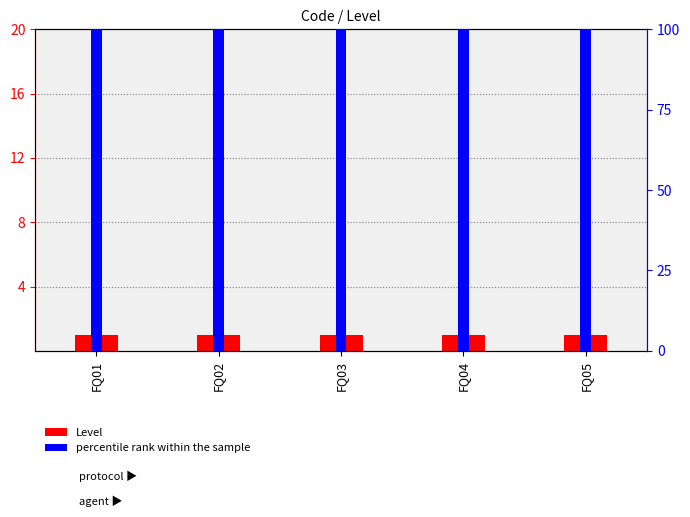

What is the value of the Level bar at the 4th from the left?

1